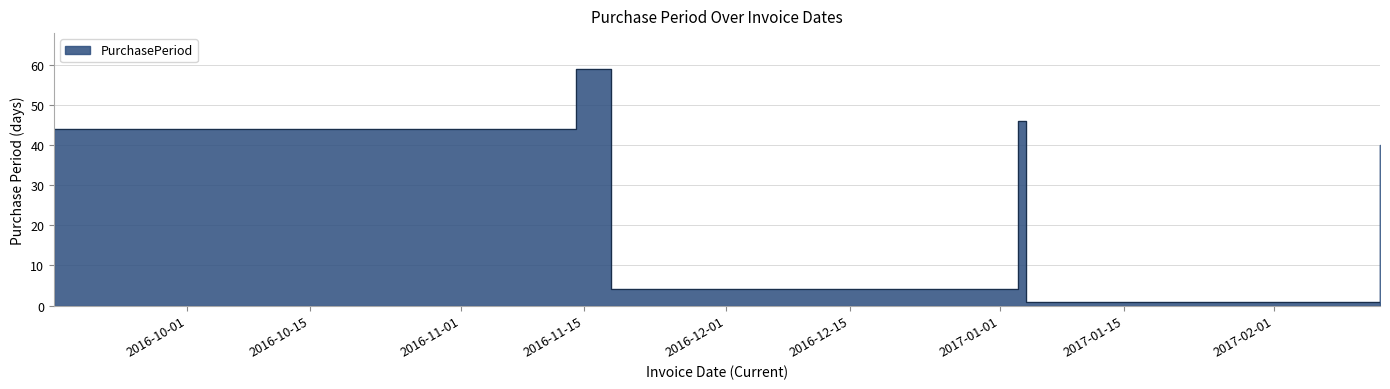

Approximately how many times larger is the value at 2016-09-16 compared to 2016-11-18?

11.0